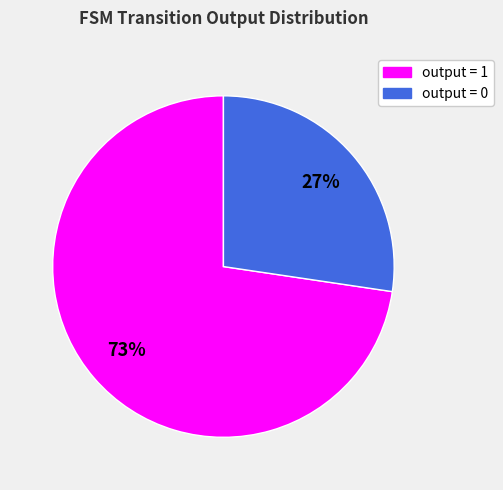

Is there a majority slice in this chart?

Yes